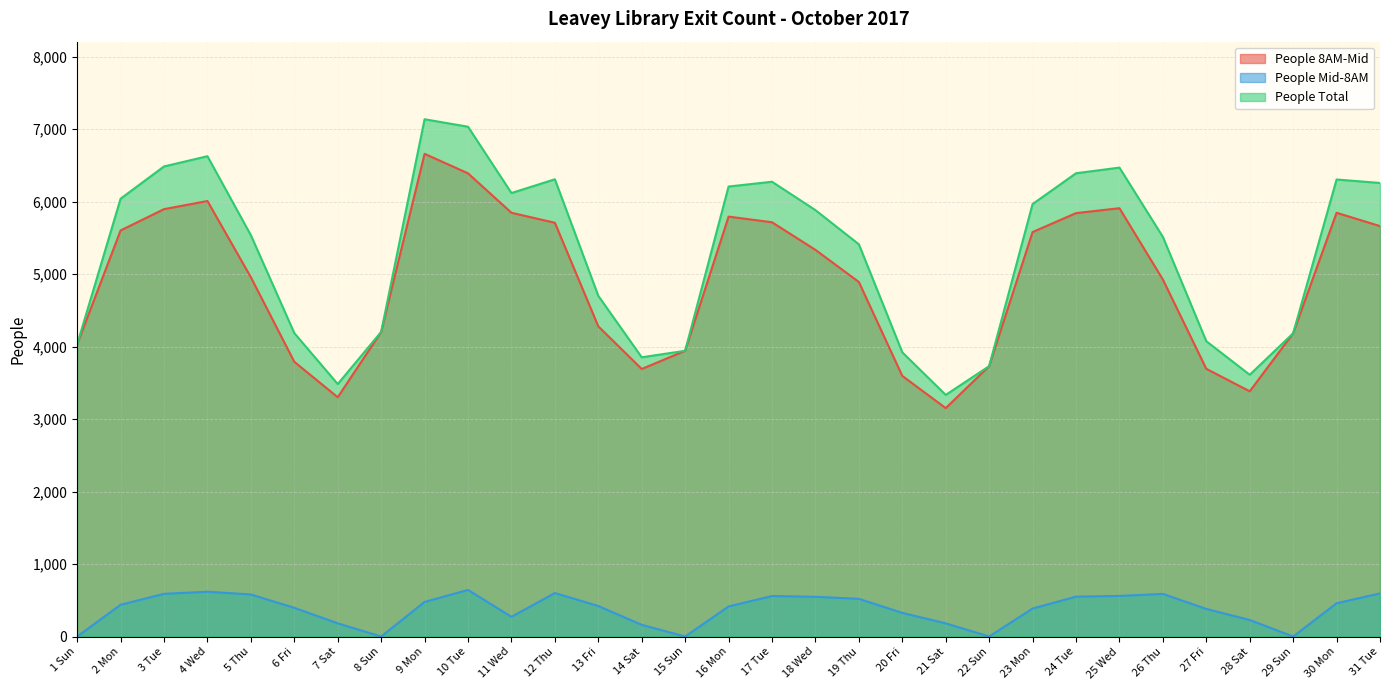

At which label does People Mid-8AM reach its peak?

10 Tue